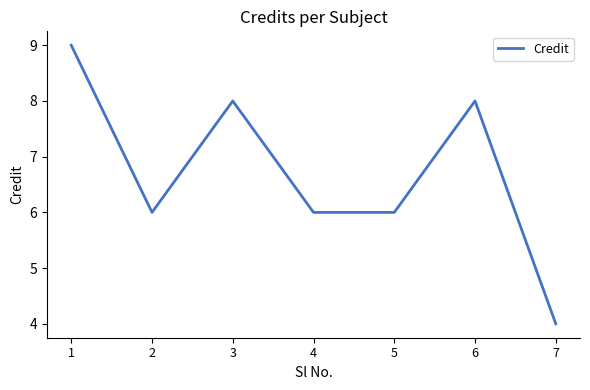

How many lines are shown in the chart?

1